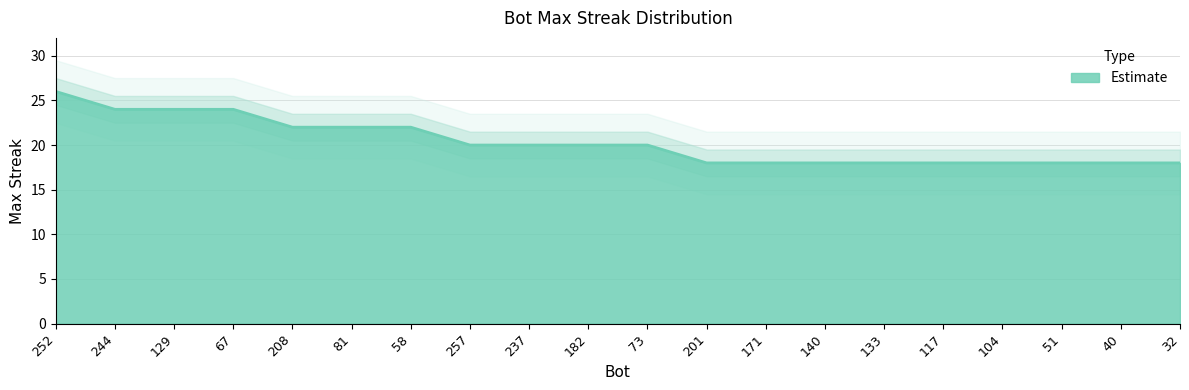

What is the value of the 13th point from the left?

18